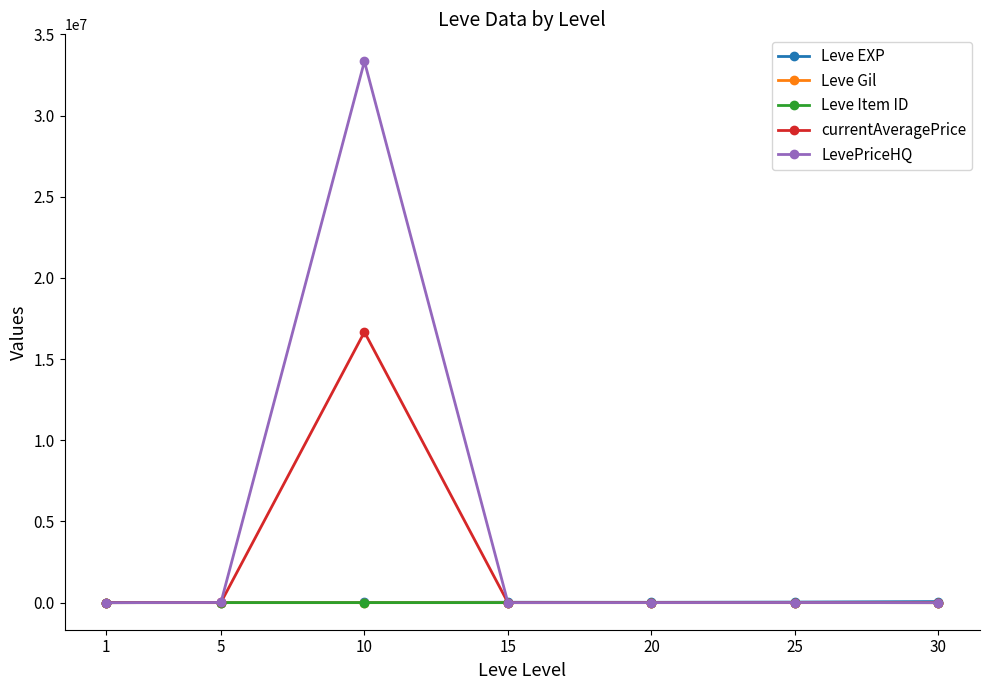

Which series has the largest total across all categories?

LevePriceHQ